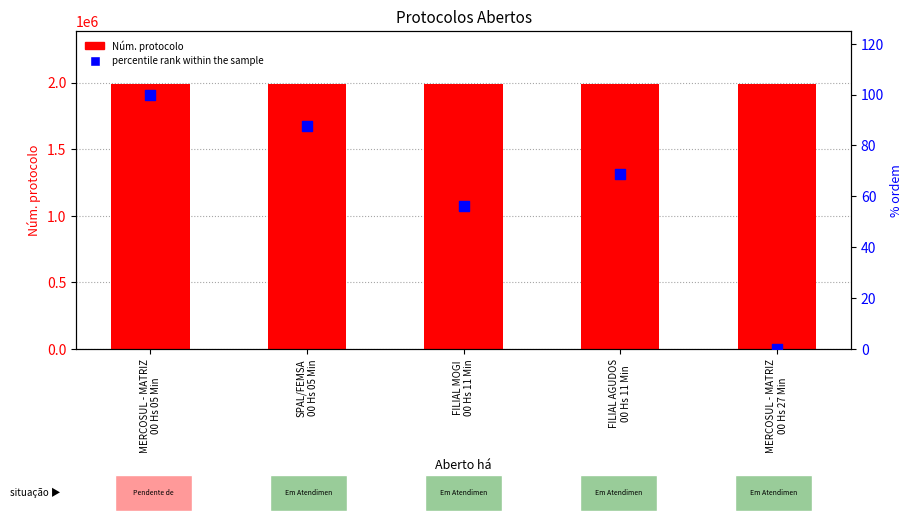

What is the total value across all series at SPAL/FEMSA
00 Hs 05 Min?

1988893.5